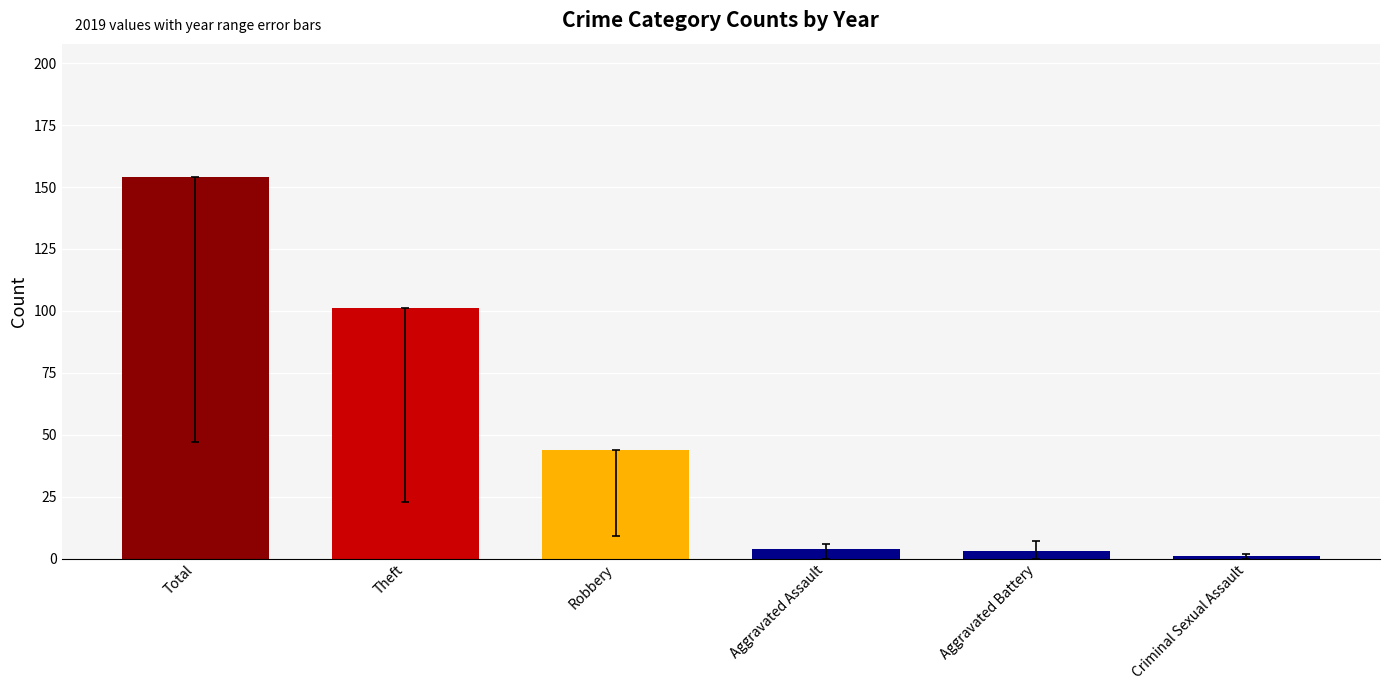

Which has a higher value, Aggravated Battery or Theft?

Theft